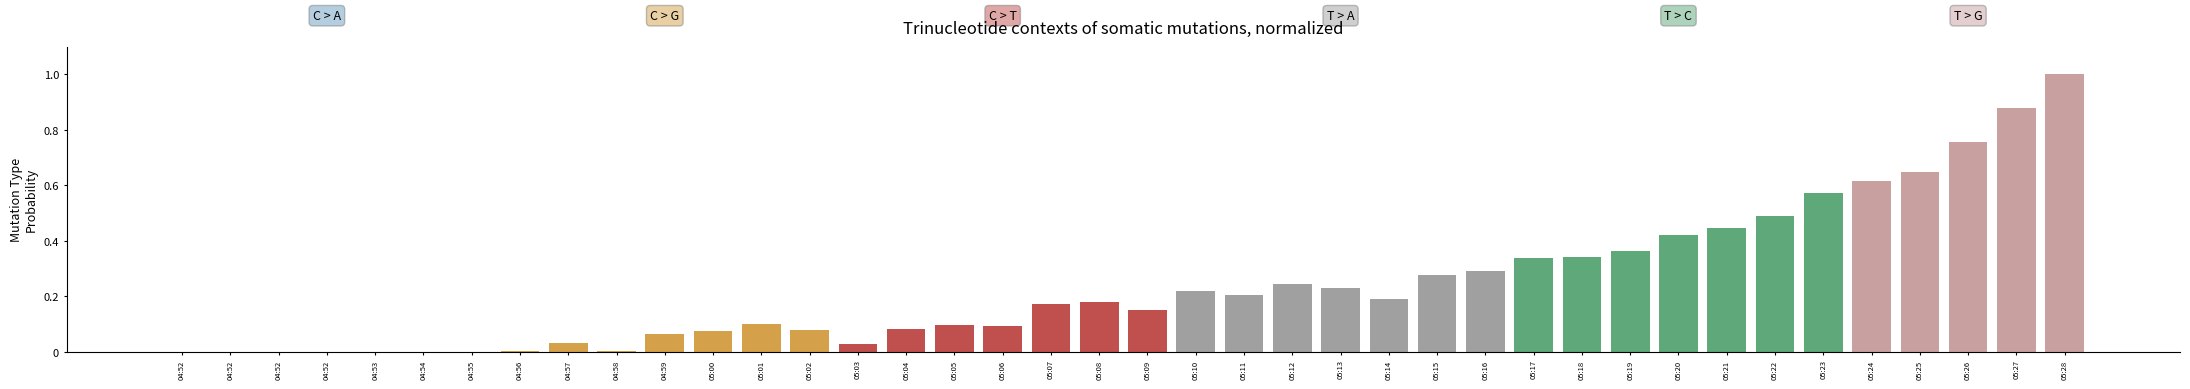

How many series are shown in this chart?

1